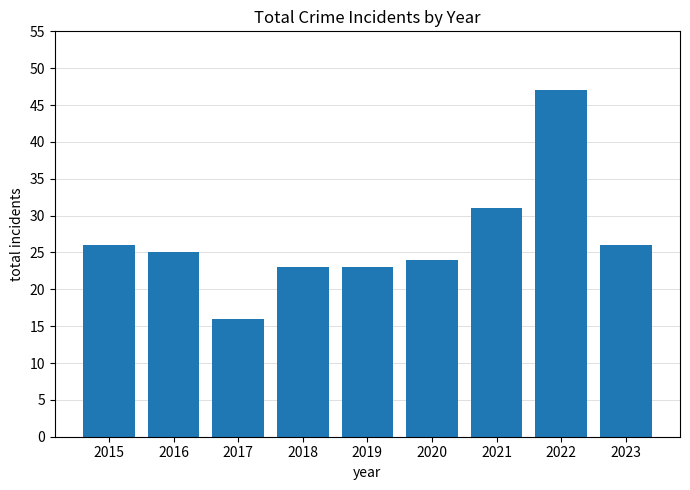

Count the number of categories in the chart.

9